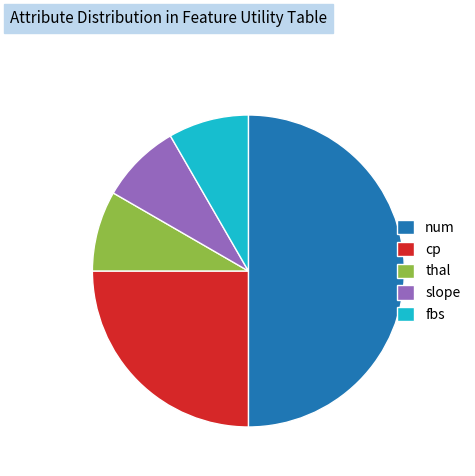

Is slope the majority of the pie?

No